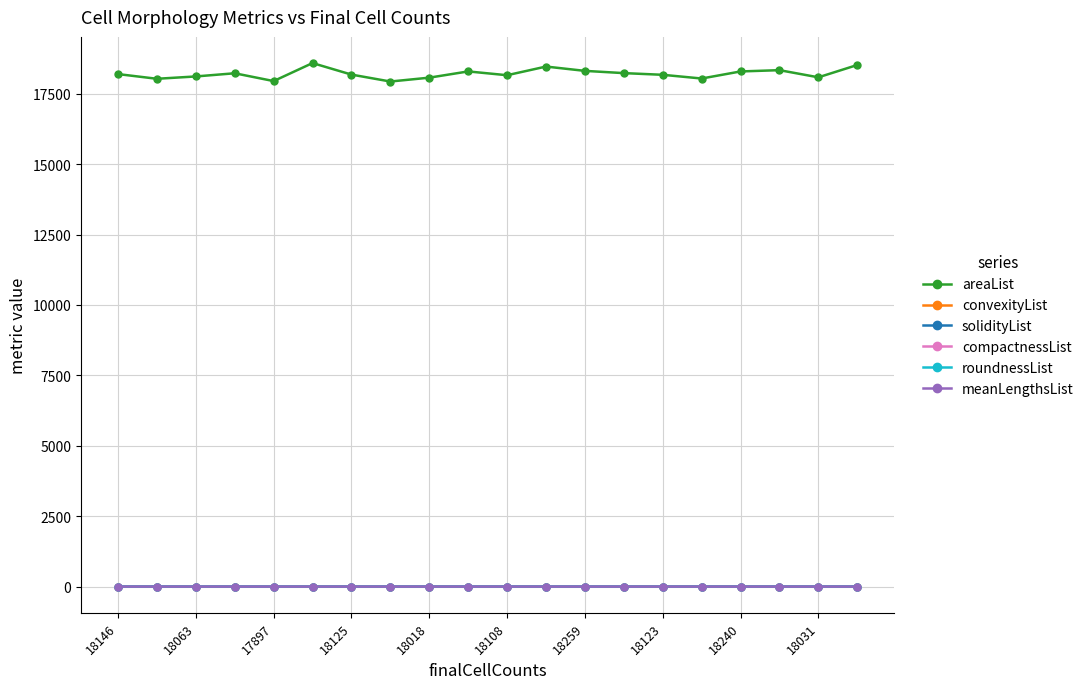

At how many categories does at least one series exceed 8722?

20